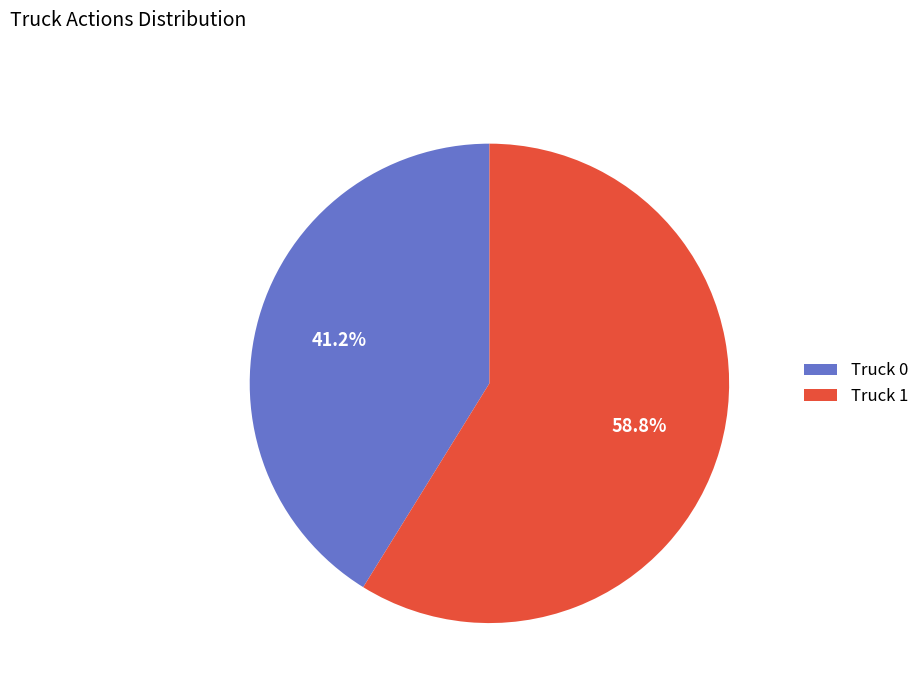

To the nearest percent, what portion does Truck 0 represent?

41%